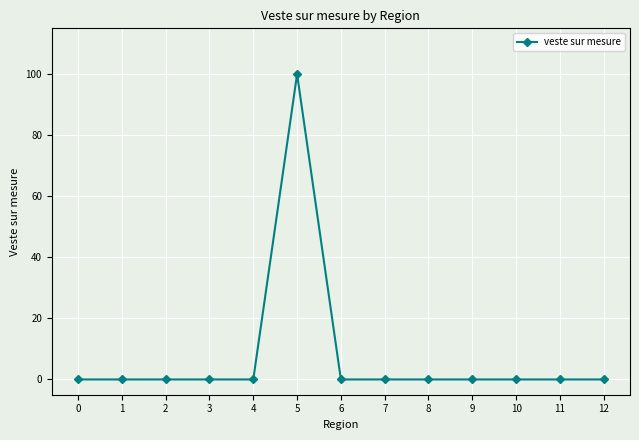

Is it true that the value at 2 is 0?

True